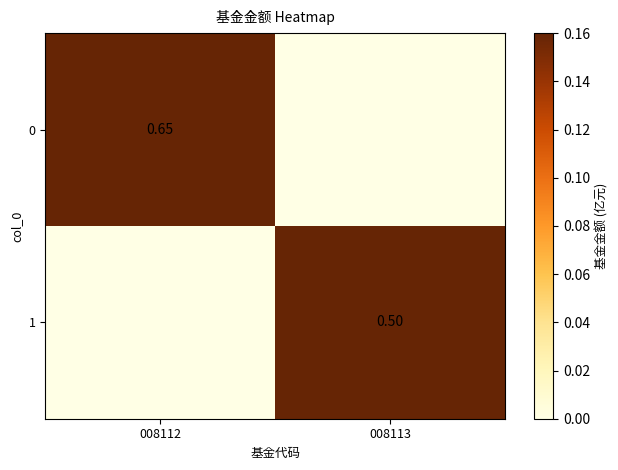

Which label corresponds to the largest value in the chart?

008112